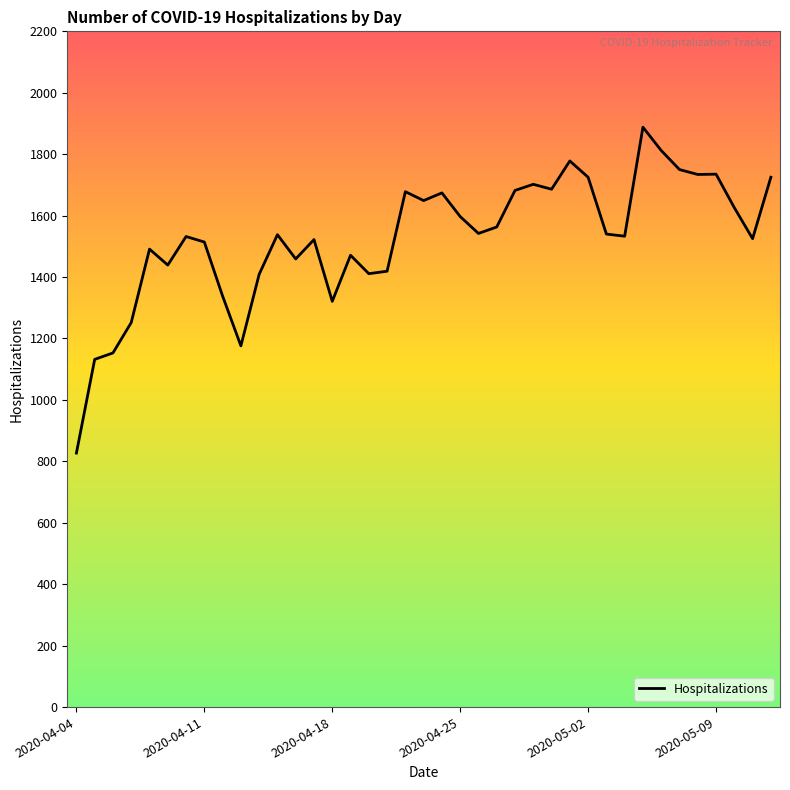

What is the greatest value displayed?

1888